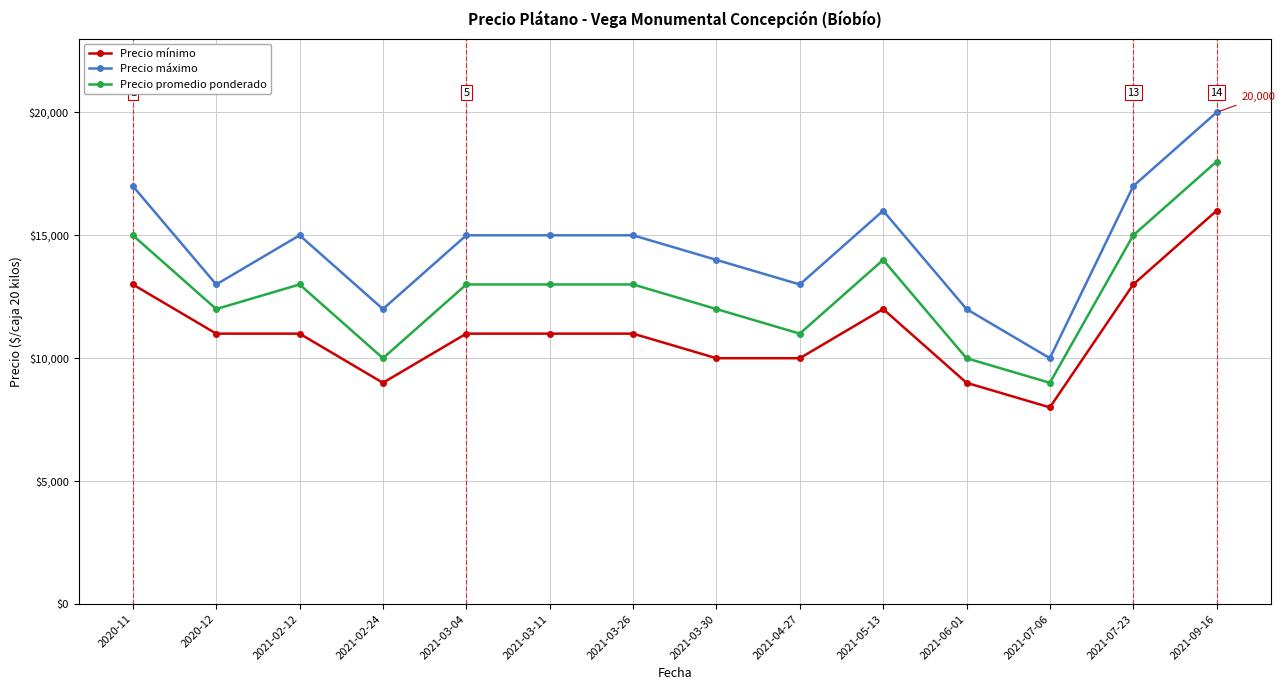

What is the minimum value for Precio mínimo?

8000